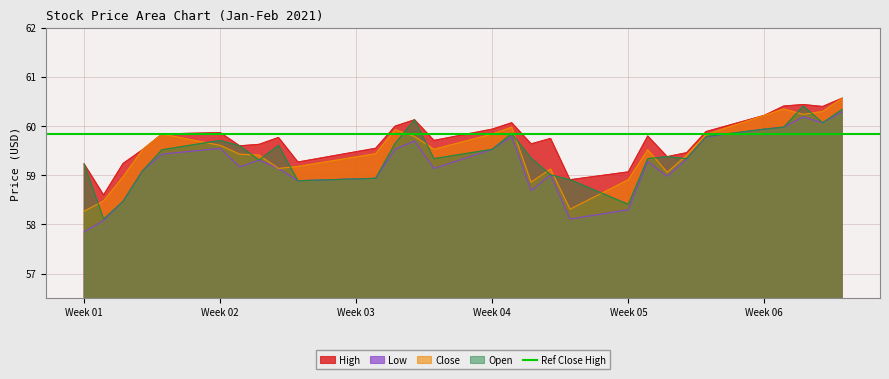

How many distinct data groups are displayed?

4